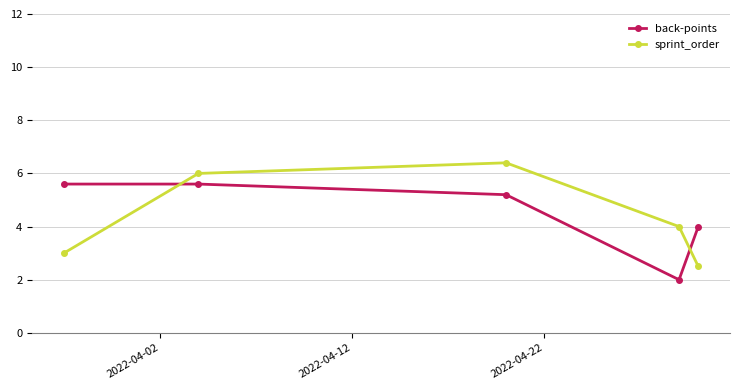

Reading right to left, transcribe all the data shown in this chart.

back-points: 4.0	2.0	5.2	5.6	5.6
sprint_order: 2.5	4.0	6.4	6.0	3.0